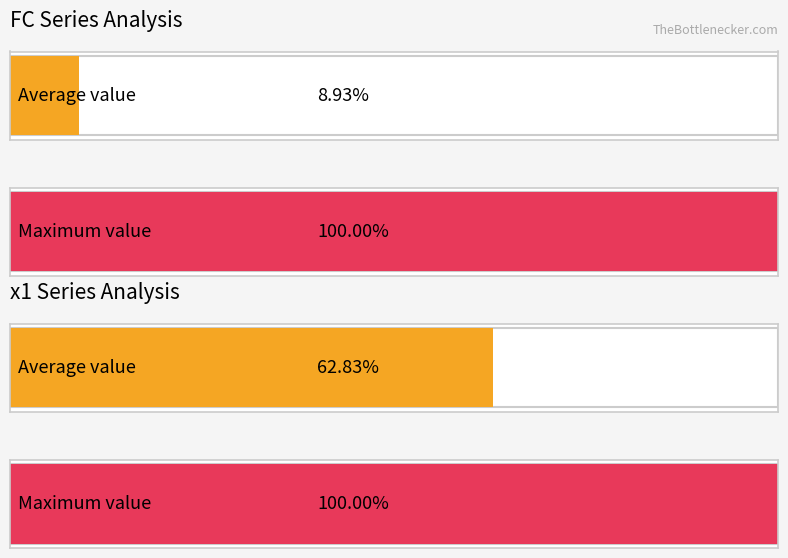

True or false: T has a value of 19.3 at 11.

False